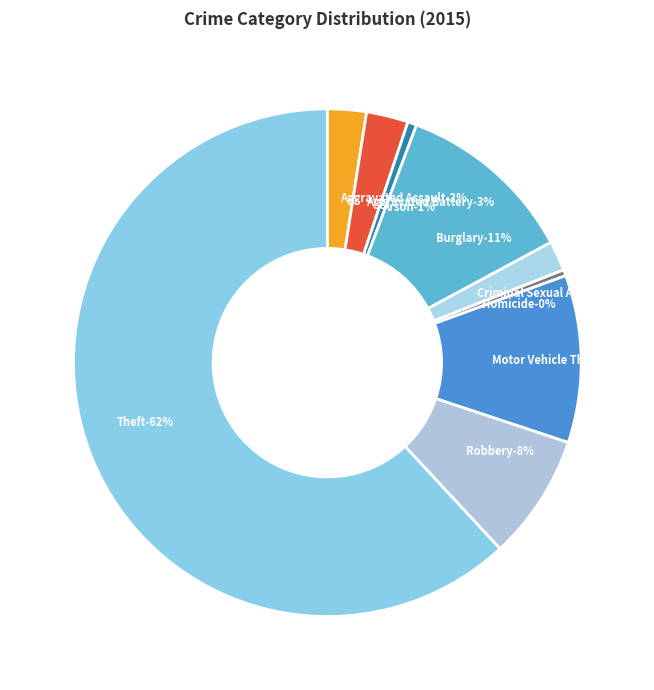

To the nearest percent, what is the combined percentage of Aggravated Assault and Aggravated Battery?

5%